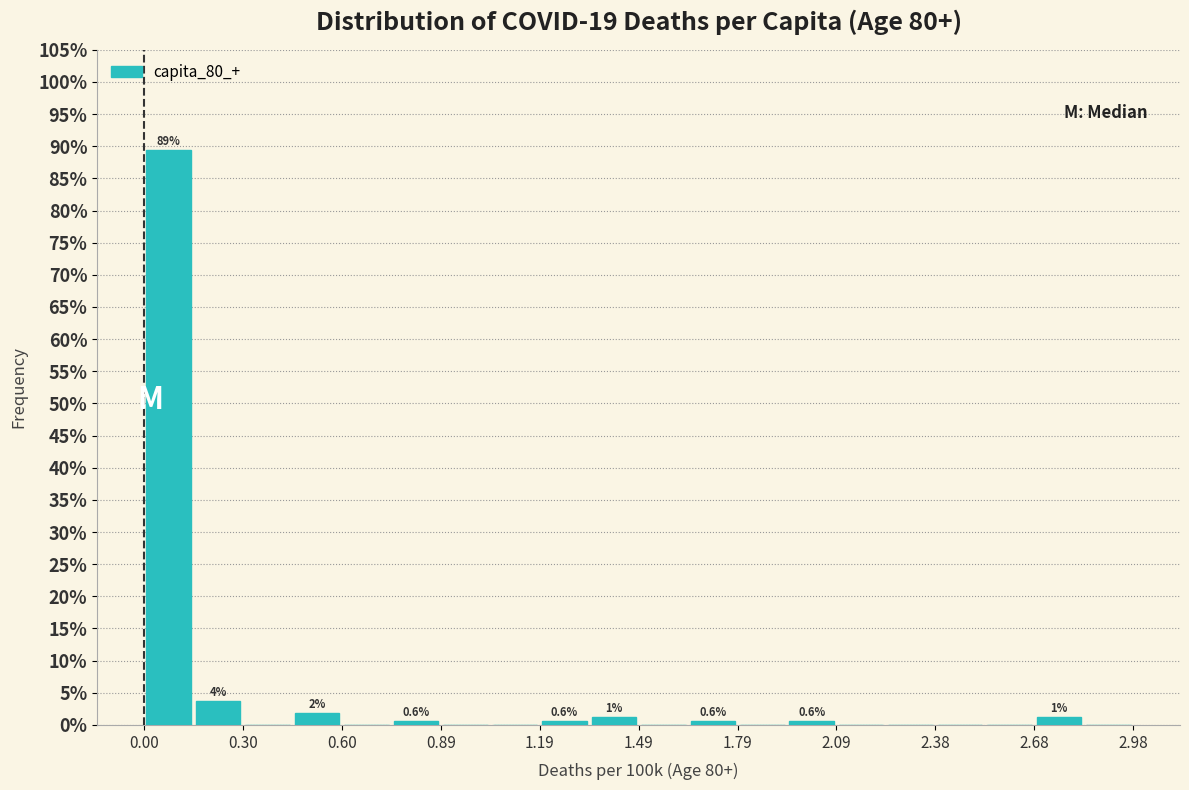

Read against the x-axis, roughly where is the centre of the tallest bar?

0.05